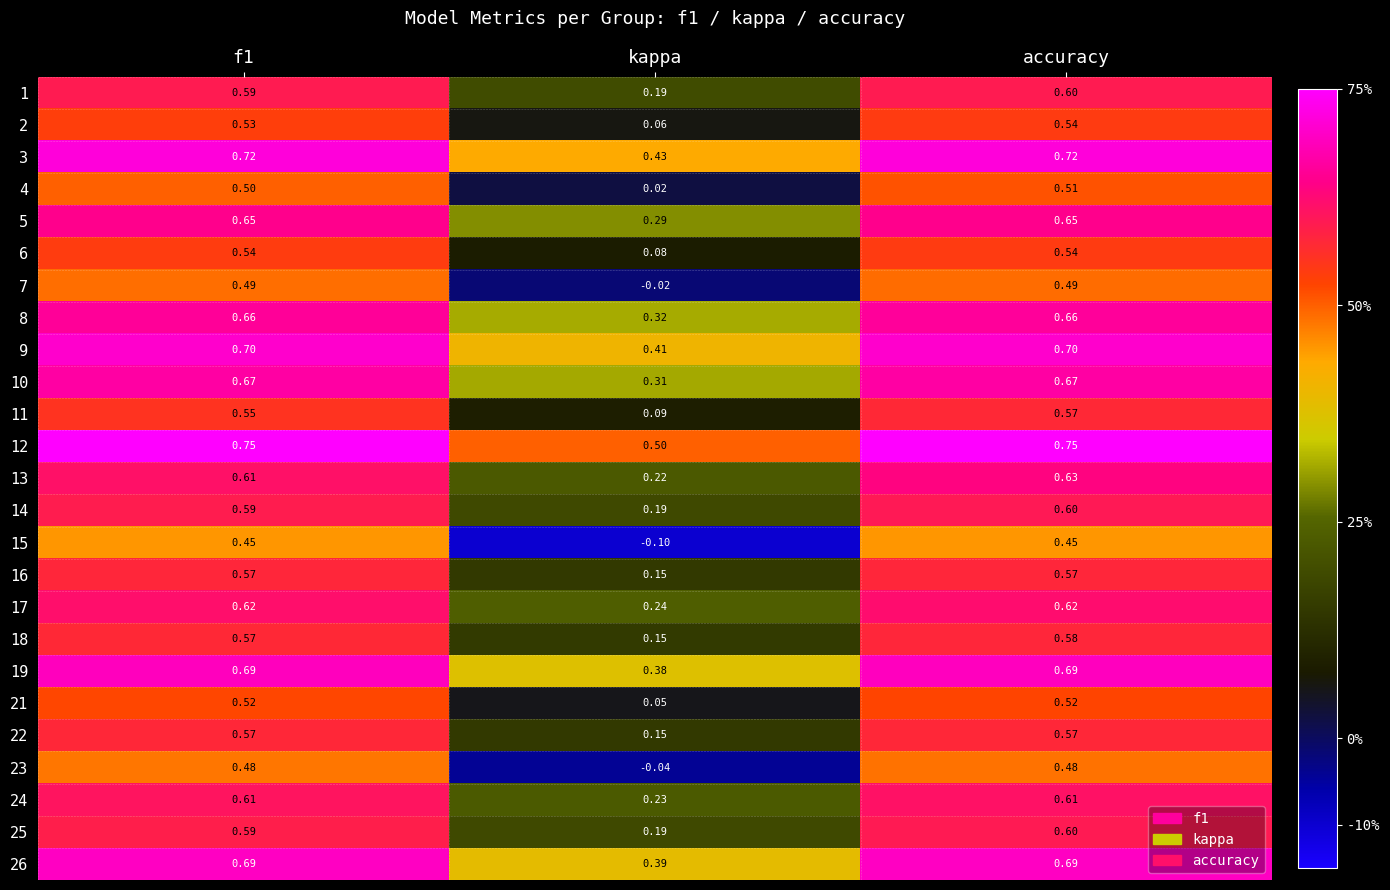

Which category has the lowest value in the 22 series?

kappa